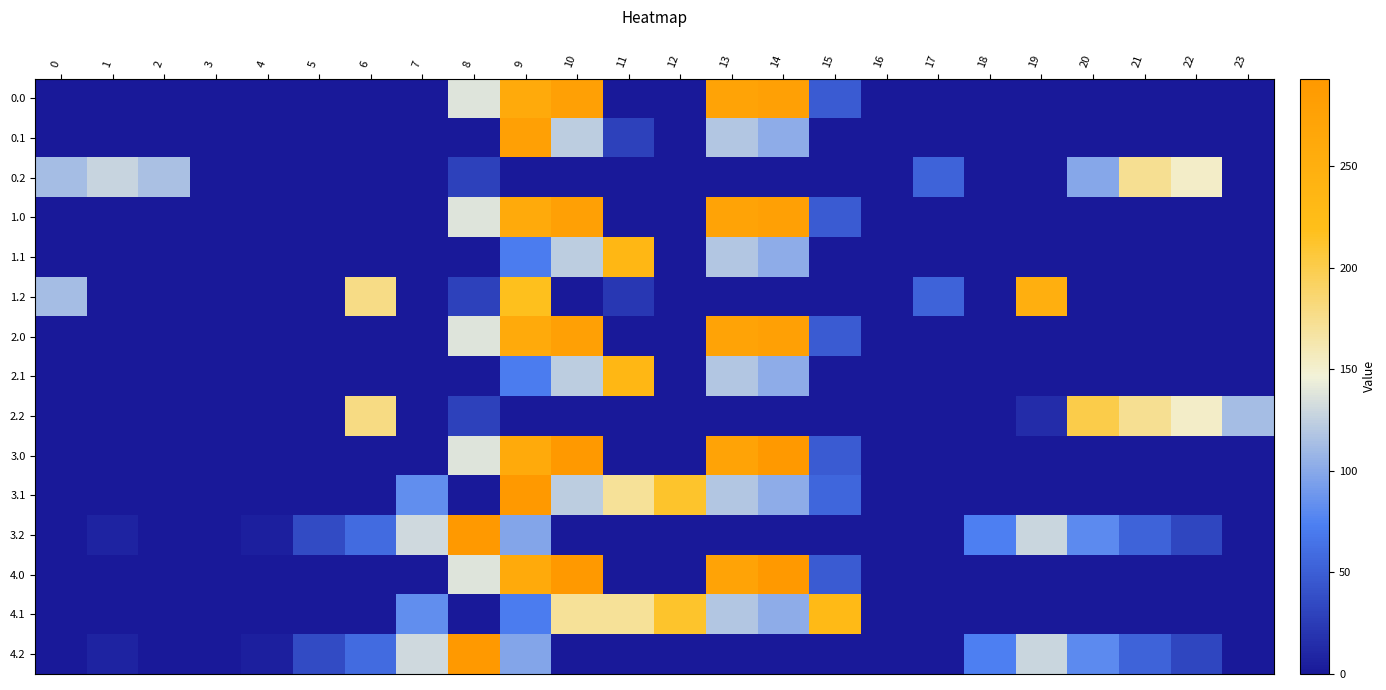

Reading left to right, extract all data points from this chart.

0.0: 0=0.0	1=0.0	2=0.0	3=0.0	4=0.0	5=0.0	6=0.0	7=0.0	8=137.9	9=259.3	10=277.0	11=0.0	12=0.0	13=273.2	14=277.0	15=47.3	16=0.0	17=0.0	18=0.0	19=0.0	20=0.0	21=0.0	22=0.0	23=0.0
0.1: 0=0.0	1=0.0	2=0.0	3=0.0	4=0.0	5=0.0	6=0.0	7=0.0	8=0.8	9=277.0	10=122.8	11=29.2	12=0.0	13=118.2	14=102.8	15=0.0	16=0.0	17=0.0	18=0.0	19=0.0	20=0.0	21=0.0	22=0.0	23=0.0
0.2: 0=112.9	1=127.3	2=114.5	3=0.0	4=0.0	5=0.0	6=0.0	7=0.0	8=29.4	9=0.0	10=0.0	11=0.0	12=0.0	13=0.0	14=0.0	15=0.0	16=0.0	17=53.6	18=0.0	19=0.0	20=99.1	21=173.6	22=152.6	23=0.0
1.0: 0=0.0	1=0.0	2=0.0	3=0.0	4=0.0	5=0.0	6=0.0	7=0.0	8=137.9	9=259.3	10=277.0	11=0.0	12=0.0	13=273.2	14=277.0	15=47.3	16=0.0	17=0.0	18=0.0	19=0.0	20=0.0	21=0.0	22=0.0	23=0.0
1.1: 0=0.0	1=0.0	2=0.0	3=0.0	4=0.0	5=0.0	6=0.0	7=0.0	8=0.8	9=71.3	10=122.8	11=234.9	12=0.0	13=118.2	14=102.8	15=0.0	16=0.0	17=0.0	18=0.0	19=0.0	20=0.0	21=0.0	22=0.0	23=0.0
1.2: 0=112.9	1=0.0	2=0.0	3=0.0	4=0.0	5=0.0	6=177.5	7=0.0	8=29.4	9=217.7	10=0.0	11=22.7	12=0.0	13=0.0	14=0.0	15=0.0	16=0.0	17=53.6	18=0.0	19=249.1	20=0.0	21=0.0	22=0.0	23=0.0
2.0: 0=0.0	1=0.0	2=0.0	3=0.0	4=0.0	5=0.0	6=0.0	7=0.0	8=137.9	9=259.3	10=277.0	11=0.0	12=0.0	13=273.2	14=277.0	15=47.3	16=0.0	17=0.0	18=0.0	19=0.0	20=0.0	21=0.0	22=0.0	23=0.0
2.1: 0=0.0	1=0.0	2=0.0	3=0.0	4=0.0	5=0.0	6=0.0	7=0.0	8=0.8	9=71.3	10=122.8	11=234.9	12=0.0	13=118.2	14=102.8	15=0.0	16=0.0	17=0.0	18=0.0	19=0.0	20=0.0	21=0.0	22=0.0	23=0.0
2.2: 0=0.0	1=0.0	2=0.0	3=0.0	4=0.0	5=0.0	6=179.4	7=0.0	8=29.4	9=0.0	10=0.0	11=0.0	12=0.0	13=0.0	14=0.0	15=0.0	16=0.0	17=0.0	18=0.0	19=14.5	20=200.8	21=173.6	22=152.6	23=112.5
3.0: 0=0.0	1=0.0	2=0.0	3=0.0	4=0.0	5=0.0	6=0.0	7=0.0	8=137.9	9=259.3	10=293.0	11=0.0	12=0.0	13=273.2	14=292.8	15=47.3	16=0.0	17=0.0	18=0.0	19=0.0	20=0.0	21=0.0	22=0.0	23=0.0
3.1: 0=0.0	1=0.0	2=0.0	3=0.0	4=0.0	5=0.0	6=0.0	7=82.7	8=0.8	9=293.0	10=122.8	11=171.6	12=212.8	13=118.2	14=102.8	15=55.5	16=0.0	17=0.0	18=0.0	19=0.0	20=0.0	21=0.0	22=0.0	23=0.0
3.2: 0=0.0	1=7.3	2=0.0	3=0.0	4=5.6	5=35.9	6=59.4	7=130.9	8=293.0	9=97.7	10=0.0	11=0.0	12=0.0	13=0.0	14=0.0	15=0.0	16=0.0	17=0.0	18=73.9	19=129.1	20=80.8	21=53.6	22=32.6	23=0.0
4.0: 0=0.0	1=0.0	2=0.0	3=0.0	4=0.0	5=0.0	6=0.0	7=0.0	8=137.9	9=259.3	10=293.0	11=0.0	12=0.0	13=273.2	14=292.8	15=47.3	16=0.0	17=0.0	18=0.0	19=0.0	20=0.0	21=0.0	22=0.0	23=0.0
4.1: 0=0.0	1=0.0	2=0.0	3=0.0	4=0.0	5=0.0	6=0.0	7=82.7	8=0.8	9=71.3	10=171.1	11=171.6	12=212.8	13=118.2	14=102.8	15=228.9	16=0.0	17=0.0	18=0.0	19=0.0	20=0.0	21=0.0	22=0.0	23=0.0
4.2: 0=0.0	1=7.3	2=0.0	3=0.0	4=5.6	5=35.9	6=59.4	7=130.9	8=293.0	9=97.7	10=0.0	11=0.0	12=0.0	13=0.0	14=0.0	15=0.0	16=0.0	17=0.0	18=73.9	19=129.1	20=80.8	21=53.6	22=32.6	23=0.0